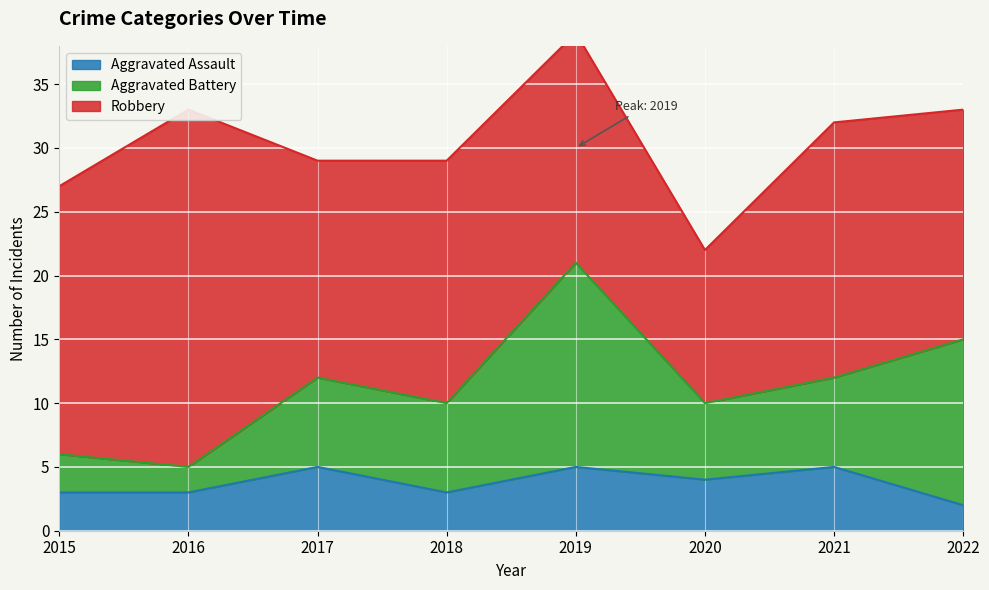

True or false: Robbery has a value of 8 at 2022.

False